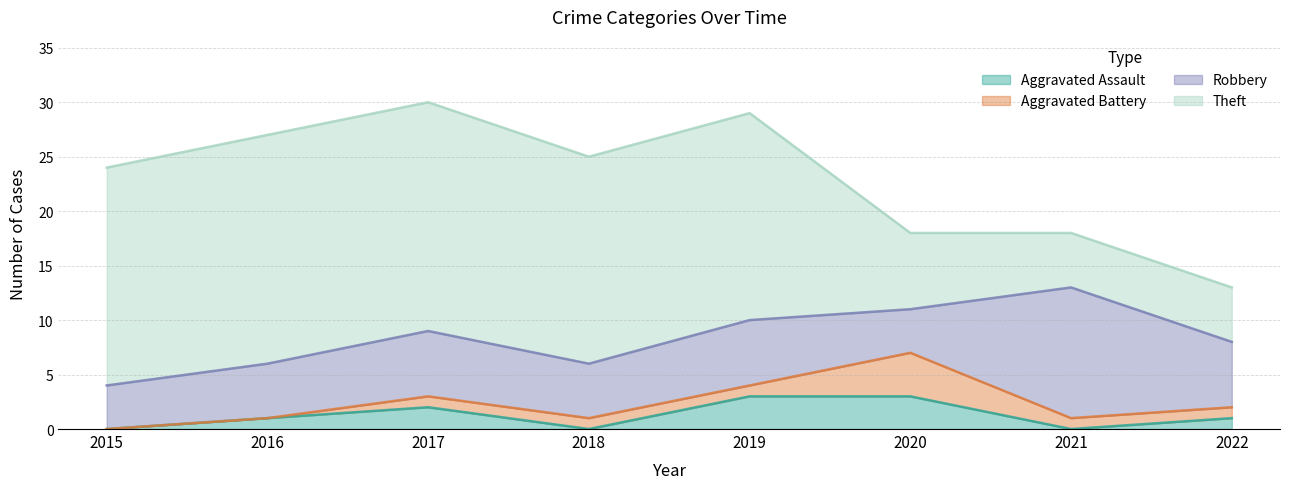

Count the Aggravated Assault values in the range 0 to 3.

8